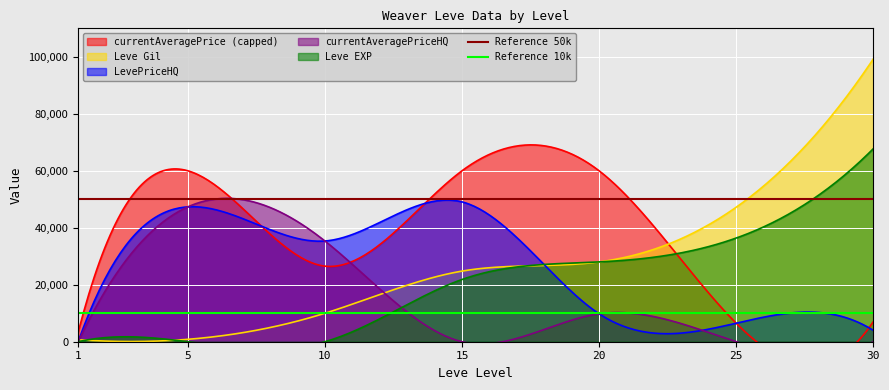

Does the chart display data point markers on the line(s)?

No